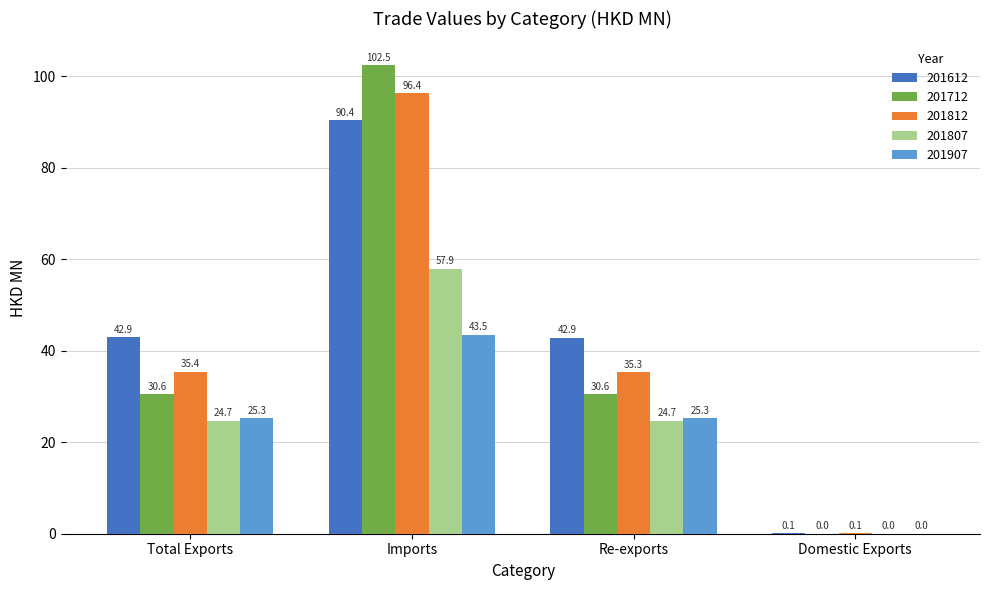

What is the sum of the 201807 values at Re-exports and Total Exports?

49.4